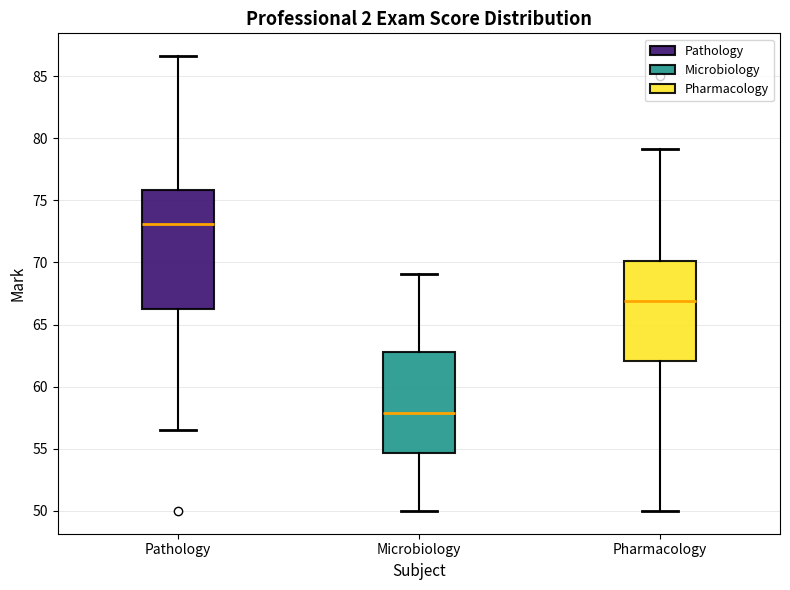

Which box is the tallest, from its lower edge to its upper edge?

Pathology